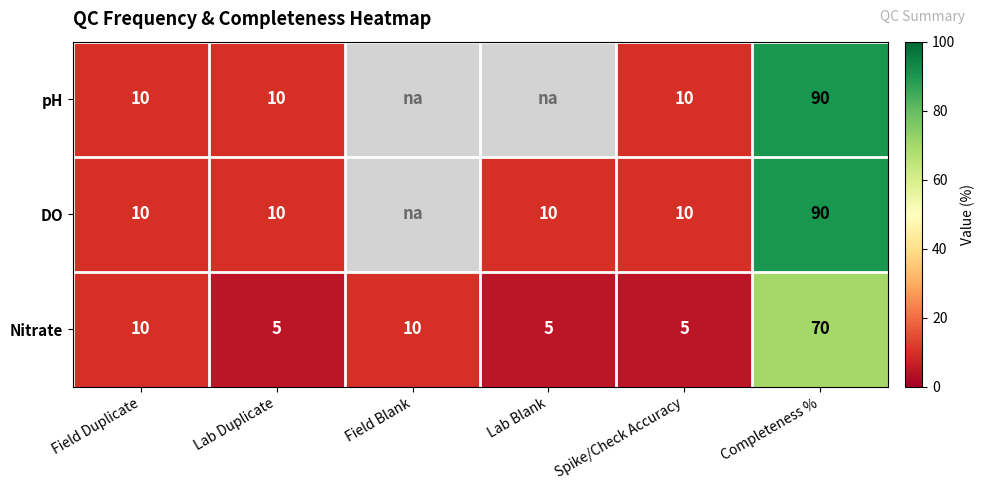

What is the approximate value of Nitrate at Lab Duplicate?

5